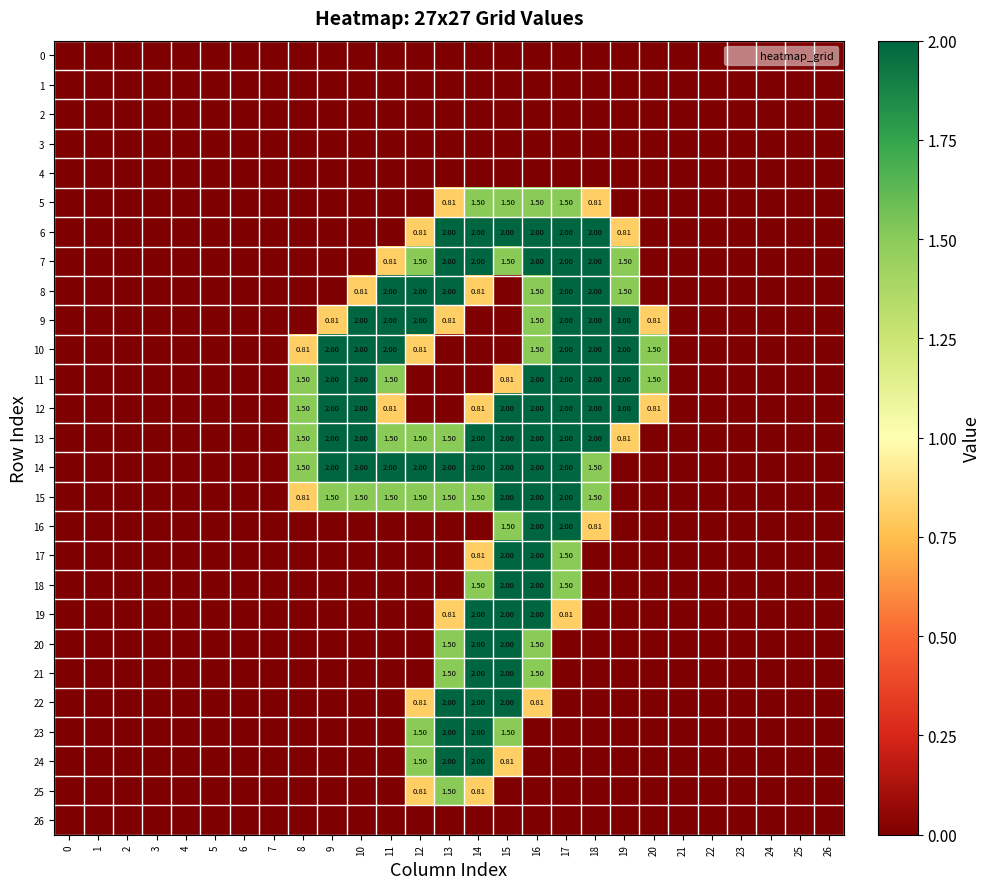

True or false: 14 has a value of 0.0 at 24.

True